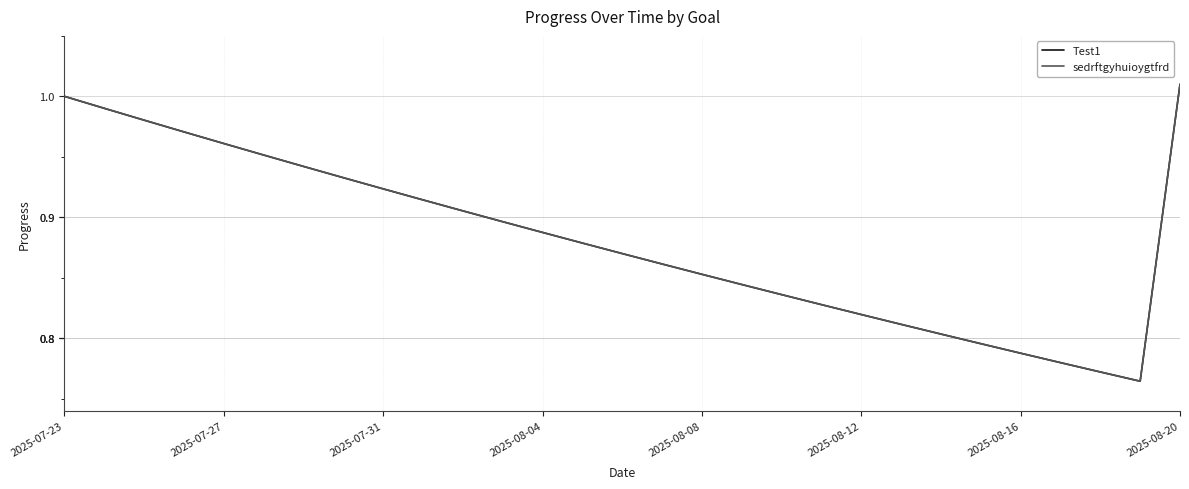

Does the chart have visible grid lines?

Yes